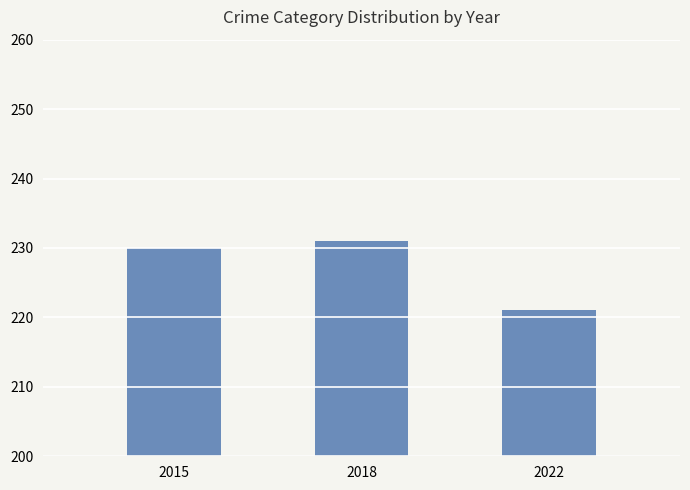

What is the change in value from 2015 to 2018?

+1